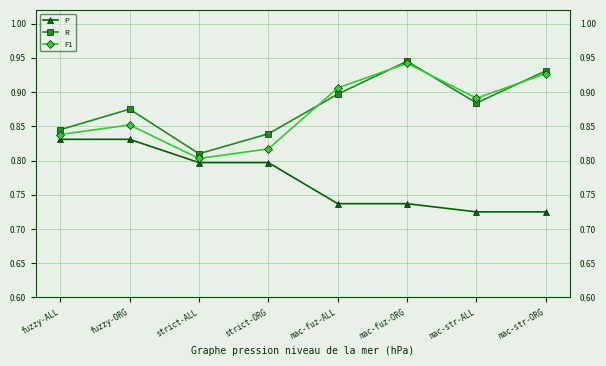

Count the R values in the range 0 to 1.

8